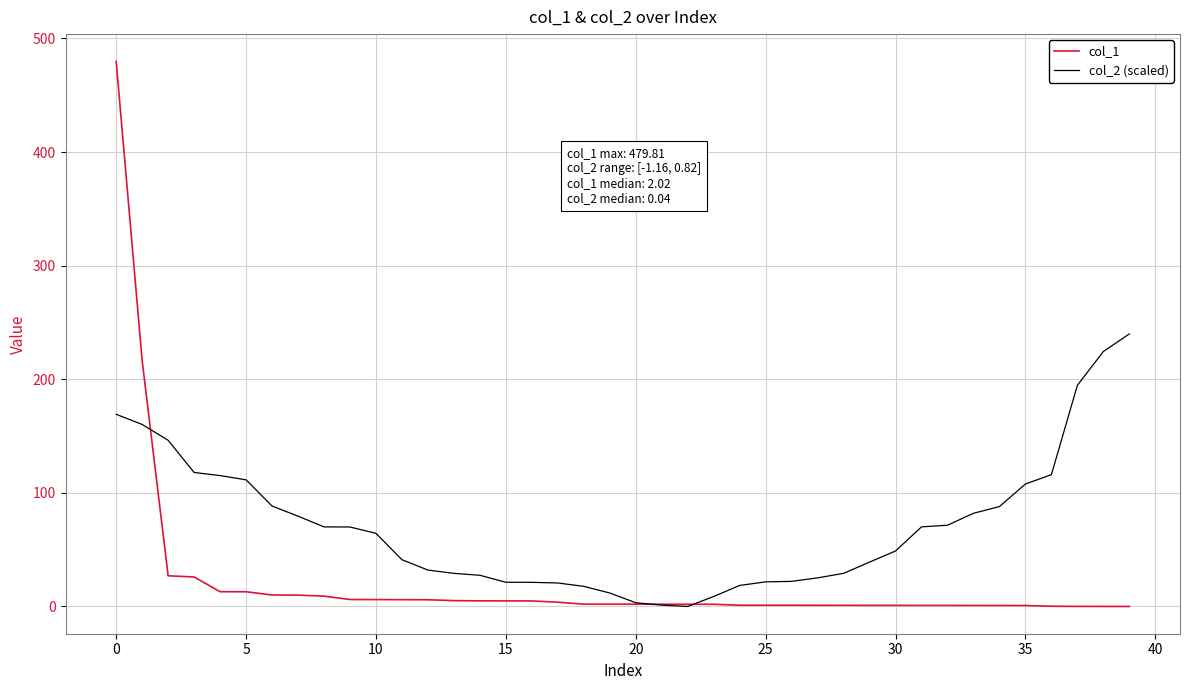

List the series in order of their overall mean, highest first.

col_2 (scaled), col_1